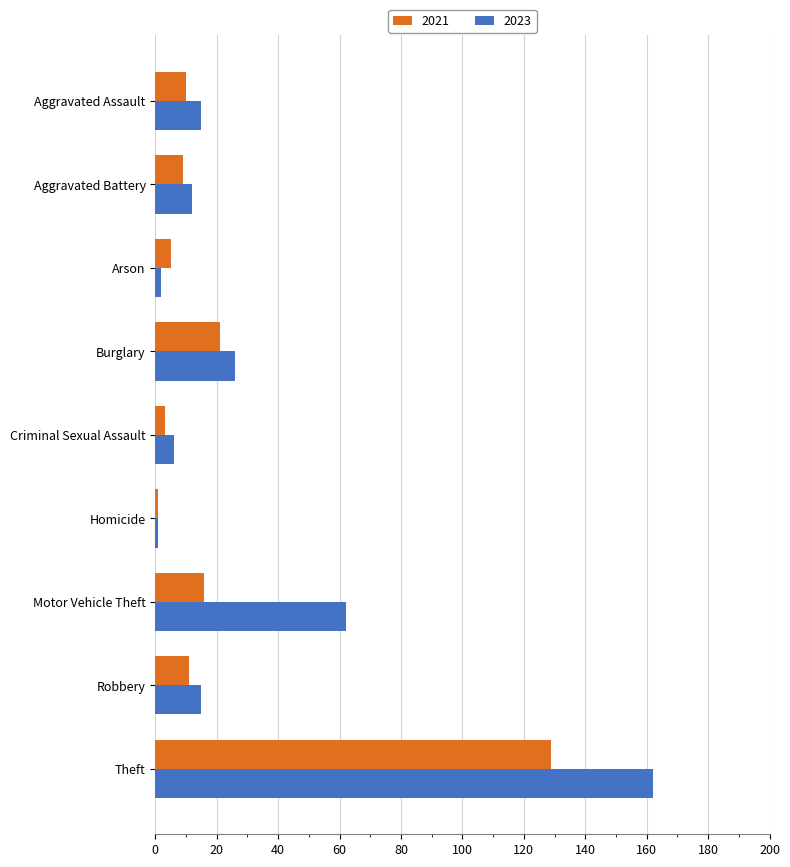

Which series has the largest total across all categories?

2023